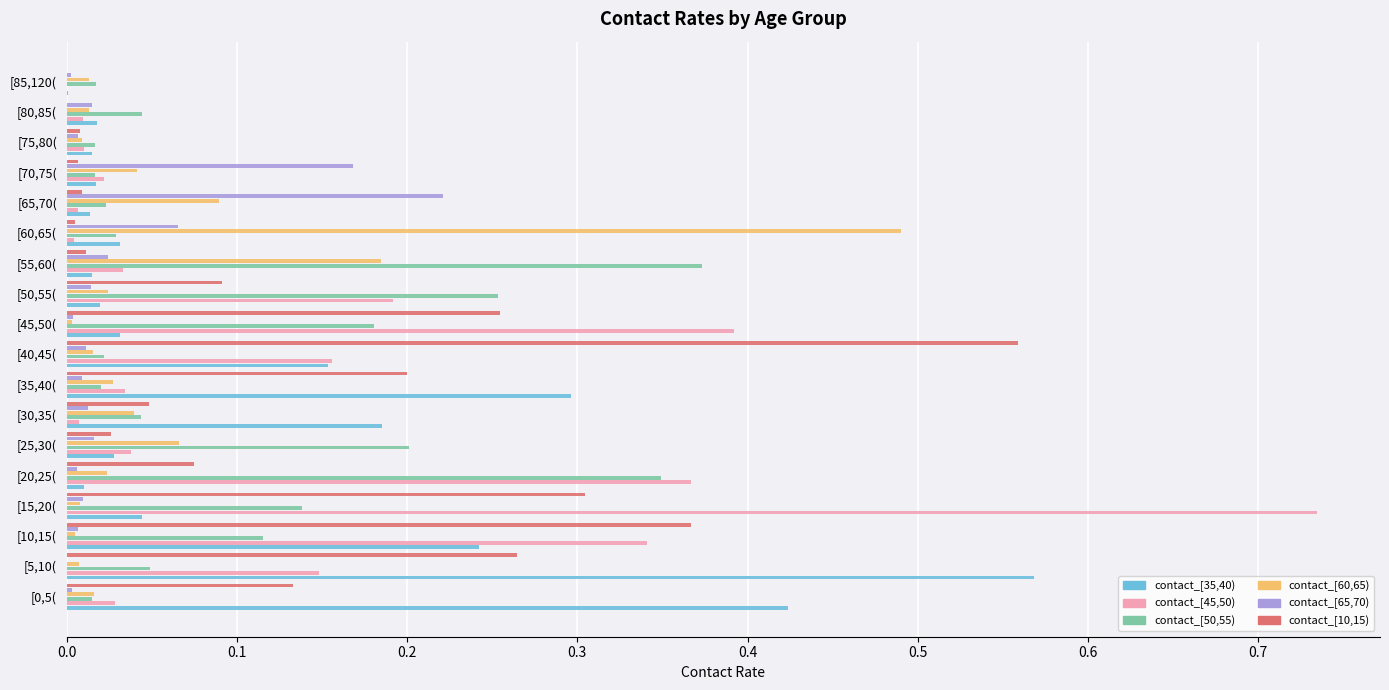

Is it true that contact_[60,65) equals 0.0 at [20,25(?

True